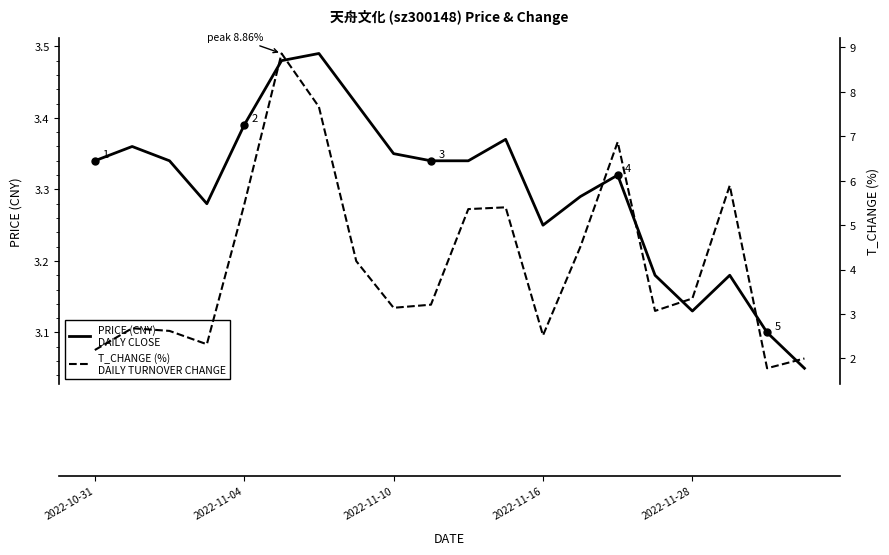

What is the maximum value for t_change?

8.9